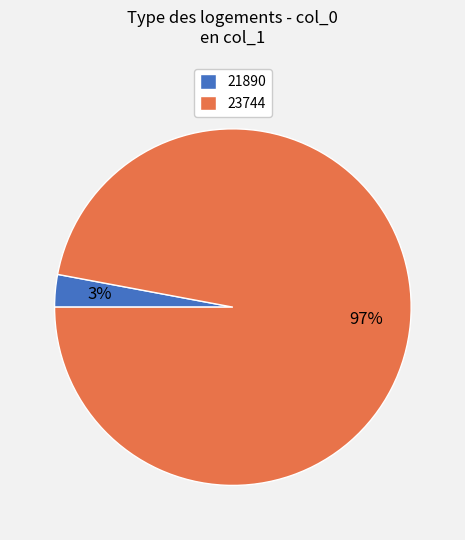

True or false: 23744 accounts for 97% of the total.

True